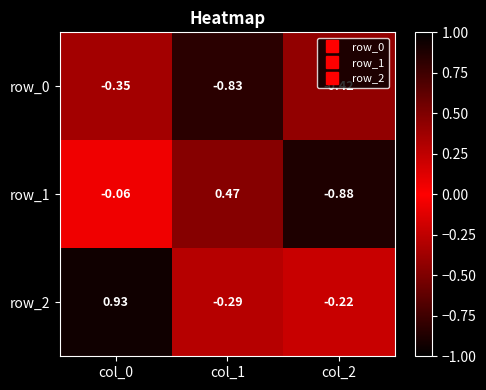

How many positive values does the row_2 series have?

1